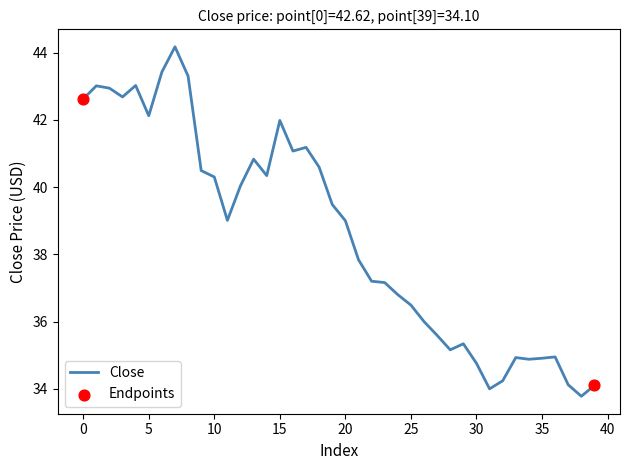

What is the smallest value displayed?

33.8